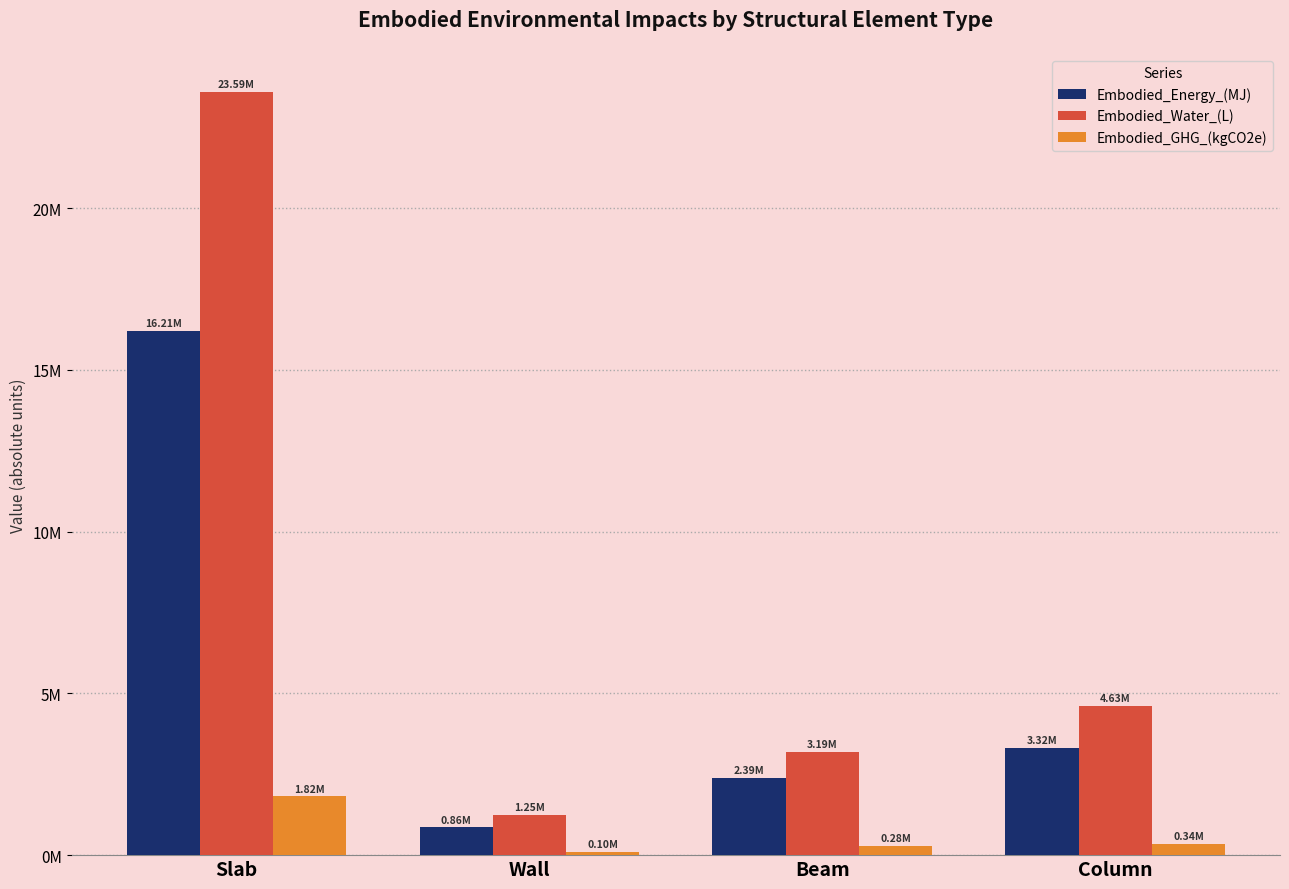

Between Slab and Wall, which series saw the biggest shift?

Embodied_Water_(L)